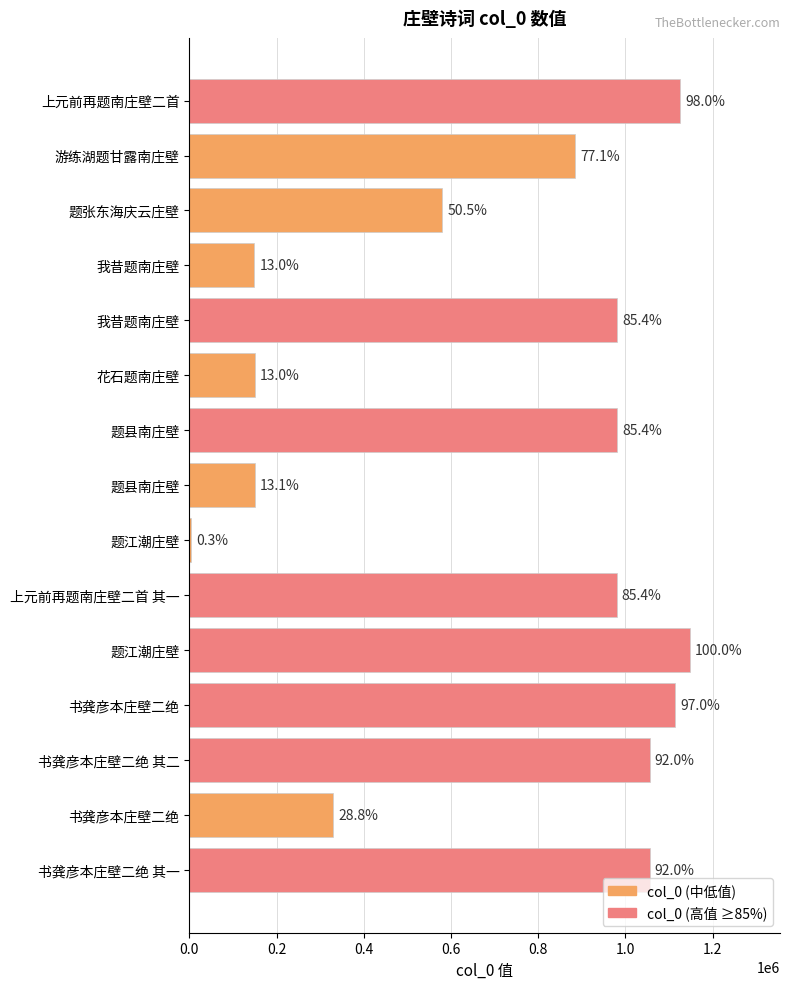

What is the difference between the maximum and minimum values?

1143838